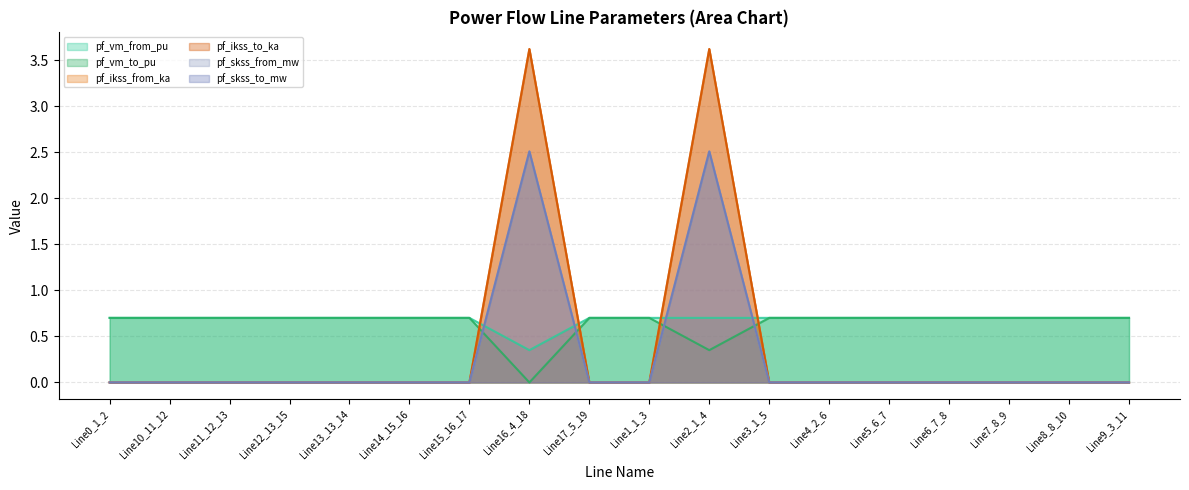

How many data points in pf_skss_from_mw are above 0?

2